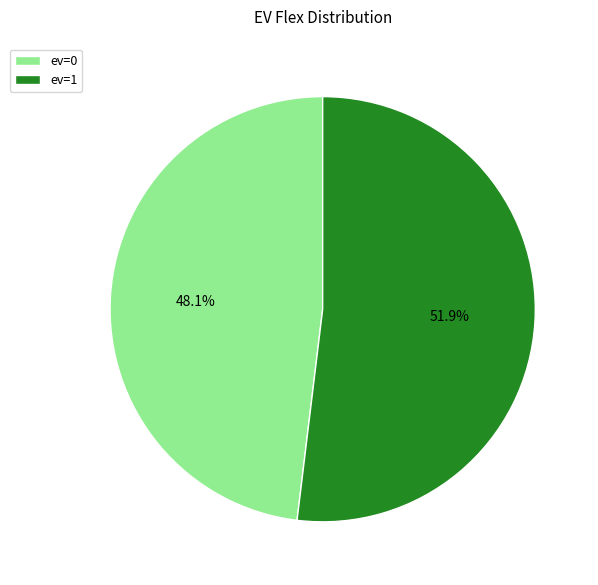

Rank the categories by value from lowest to highest.

ev=0, ev=1